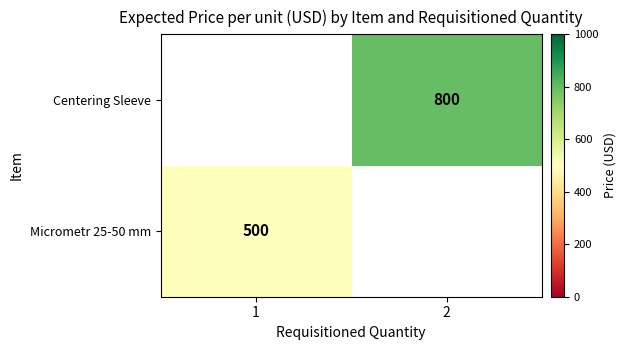

Between 1 and 2, which is larger?

2